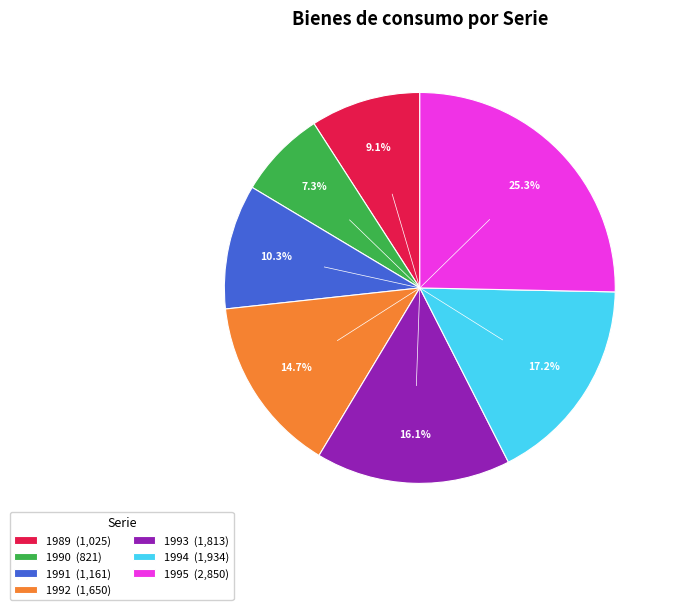

What is the largest slice in the pie chart?

1995